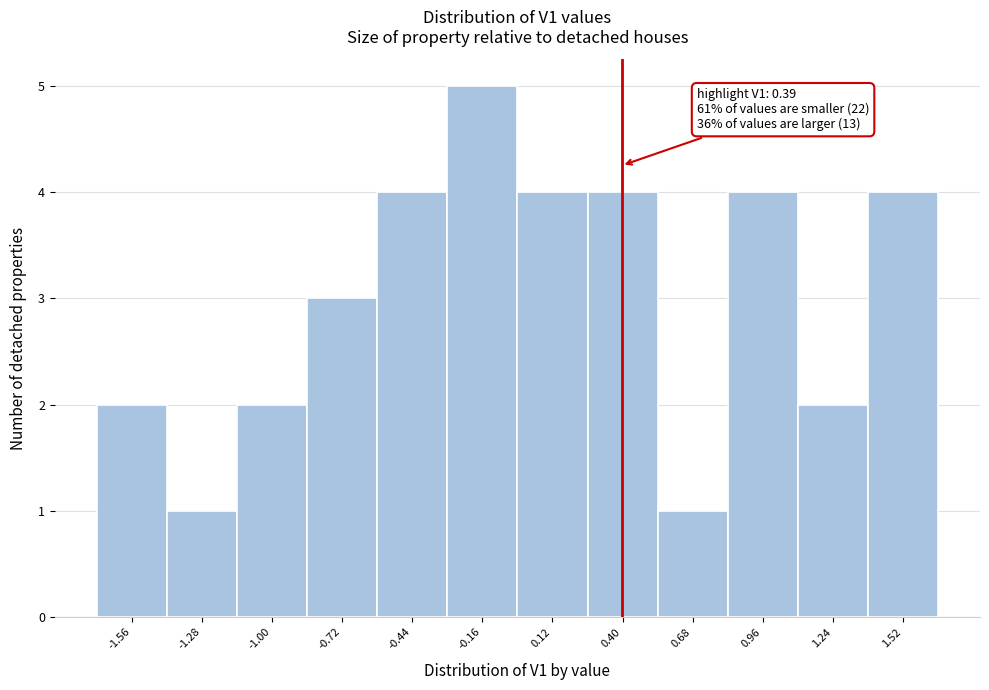

Over which range of the x-axis is the bar tallest?

-0.30 to 0.00